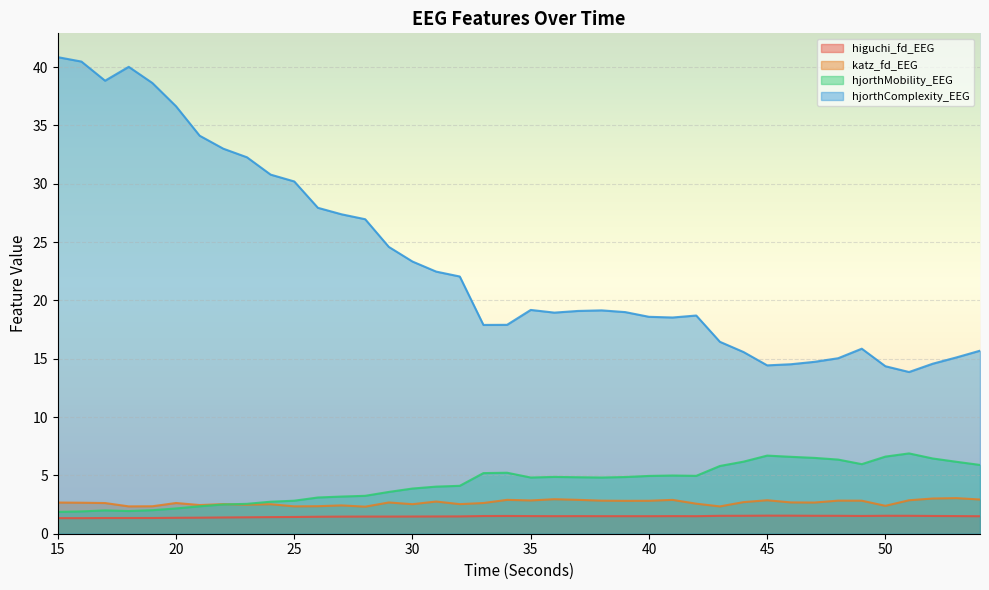

Between which two adjacent categories do hjorthMobility_EEG and katz_fd_EEG first intersect?

22 and 23